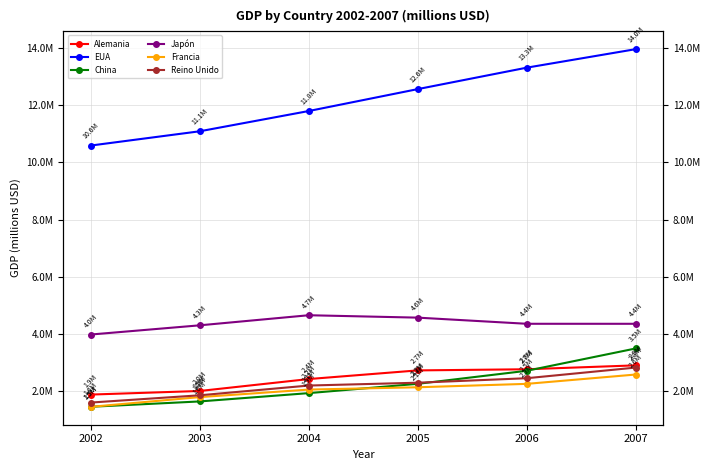

How many categories are shown in the chart?

6